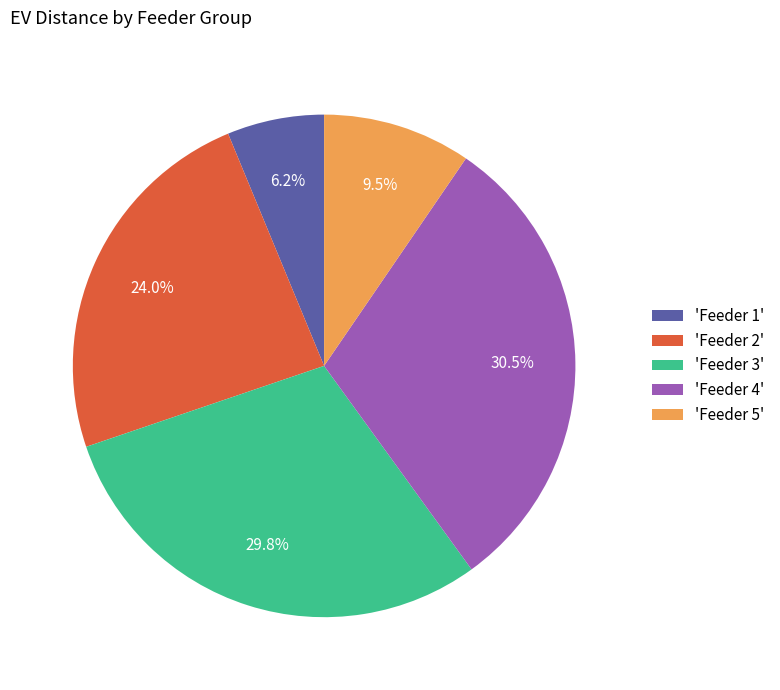

To the nearest percent, what is the difference between the largest and smallest slice percentages?

24%